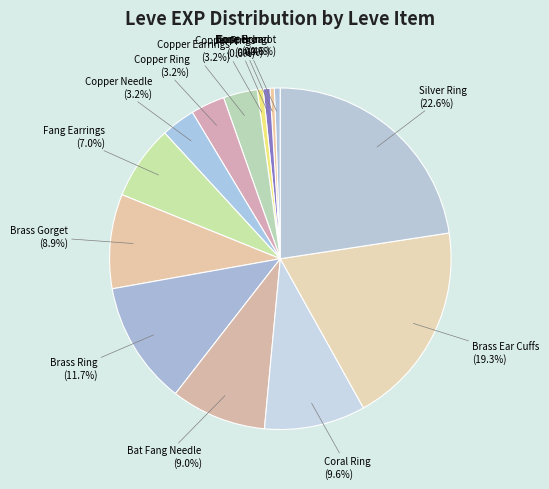

How many segments does this pie chart have?

14